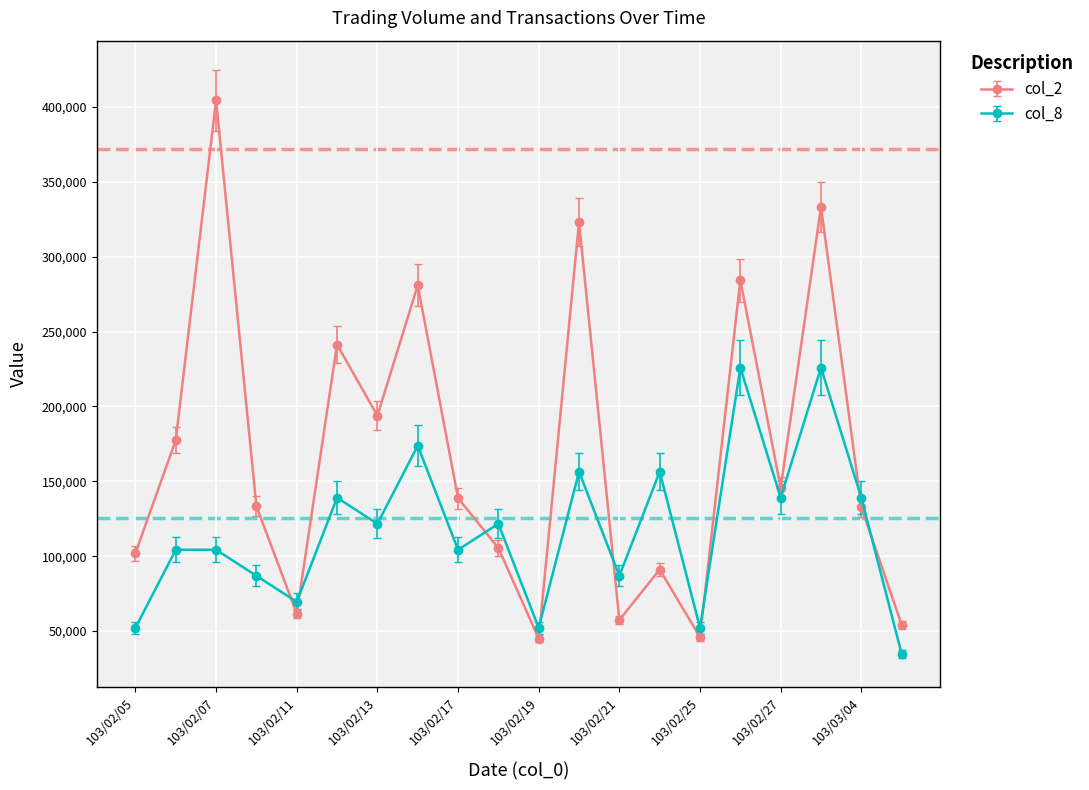

What is the average value of the col_2 series?

167598.5